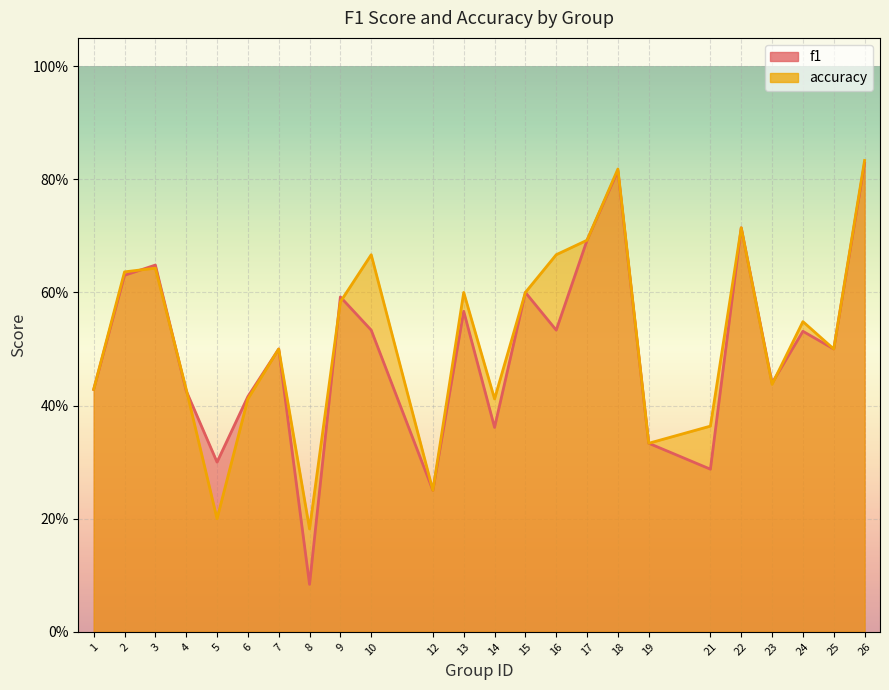

How many accuracy values are between 0 and 1?

24